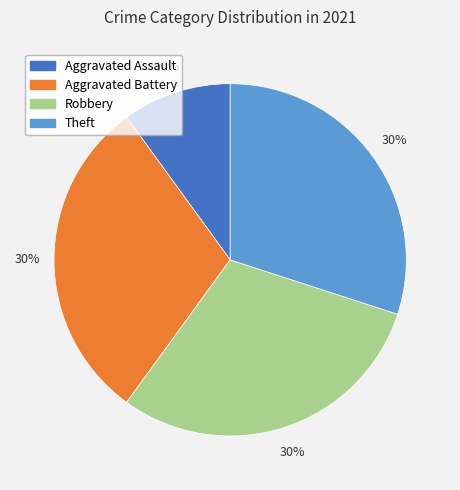

To the nearest percent, what is the combined percentage of Robbery and Aggravated Battery?

60%